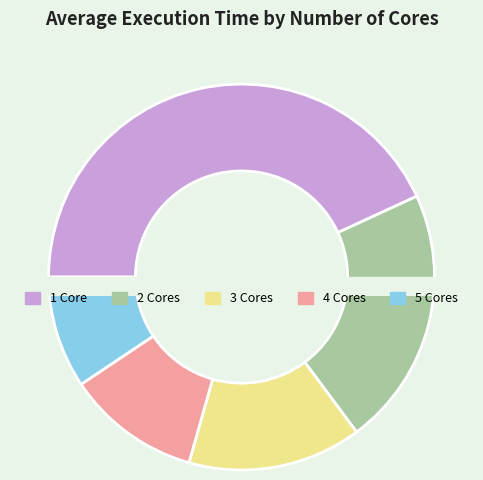

Which slice is the largest?

1